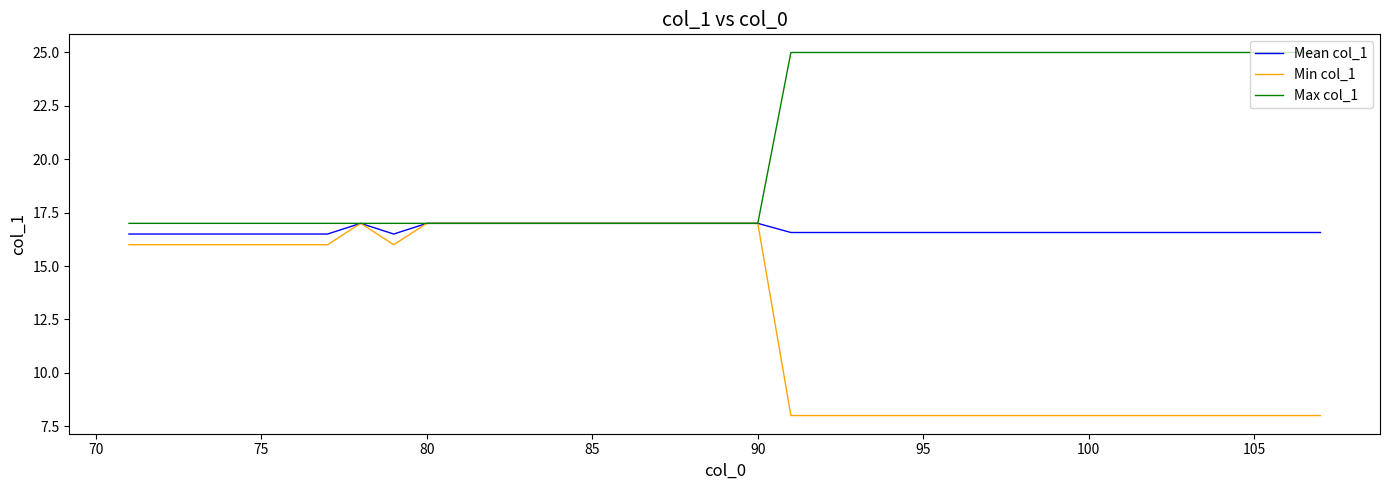

Which series has the largest range (max minus min)?

Min col_1